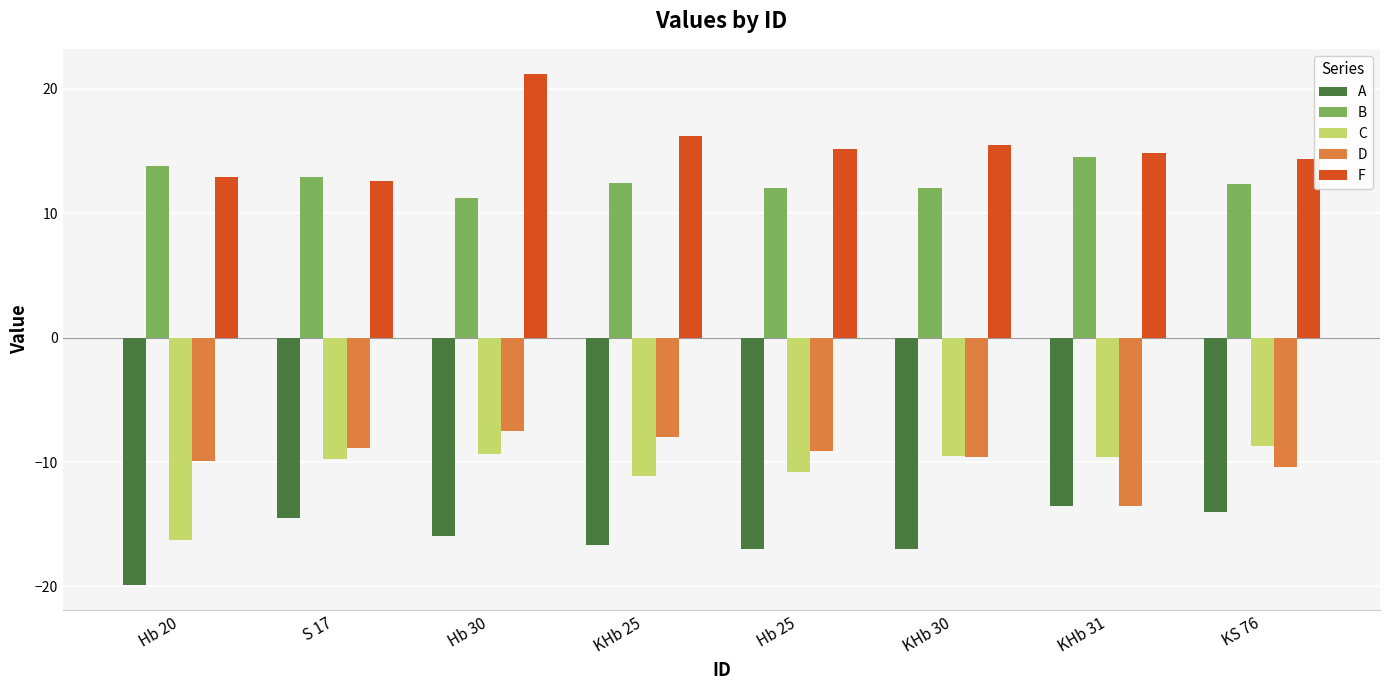

How many groups of bars are there?

8